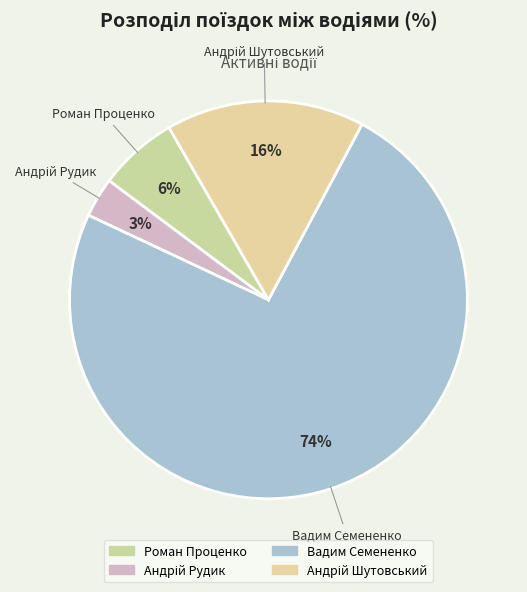

Count the number of slices in the pie.

4